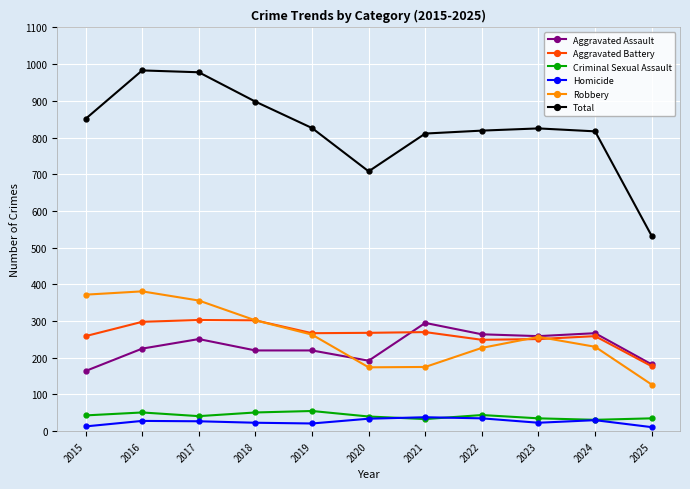

What is the total value across all series at 2016?

1966